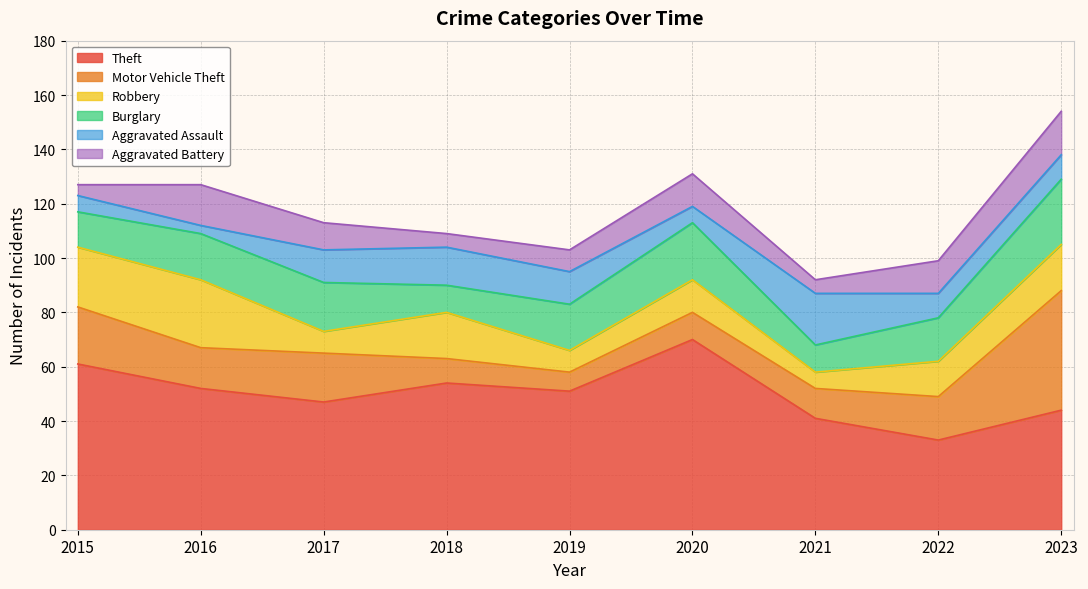

Which label corresponds to the smallest value in the chart?

2016